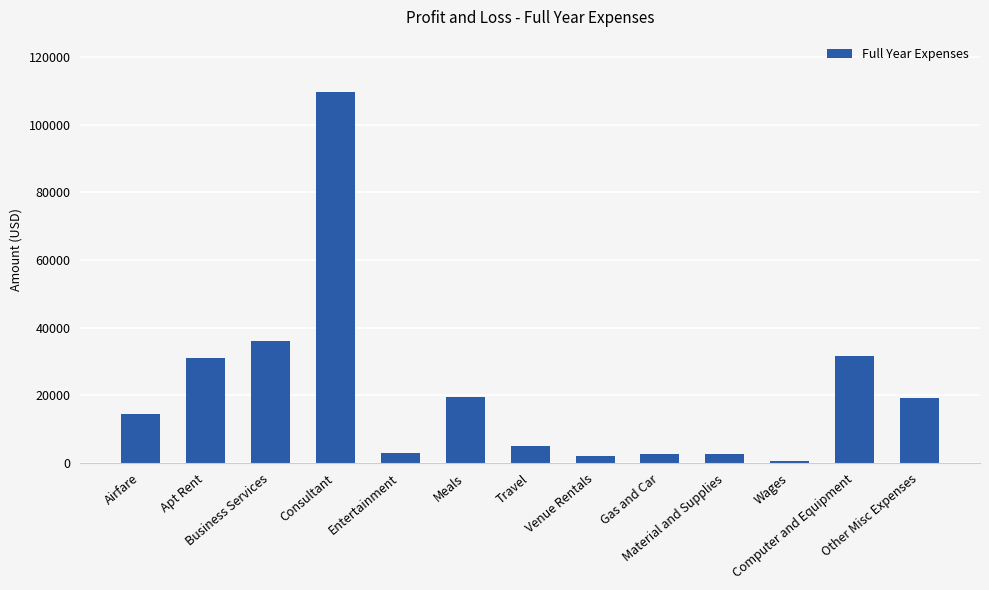

Approximately how many times larger is the value at Meals compared to Computer and Equipment?

0.6